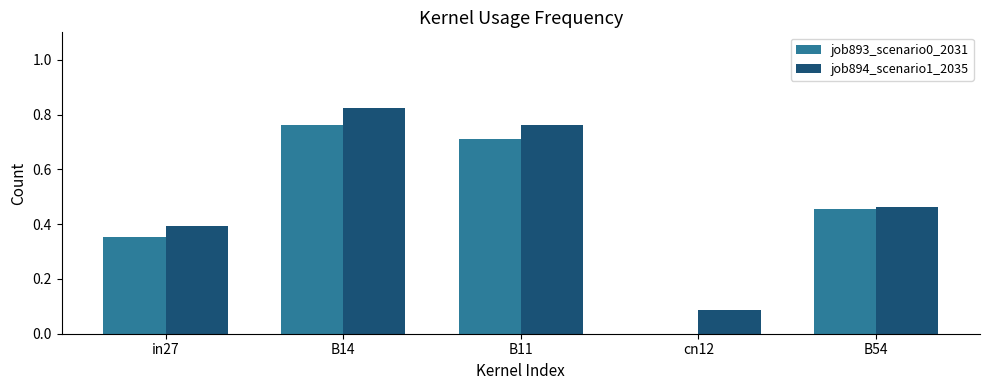

Where is job893_scenario0_2031 nearest to the value 0?

cn12